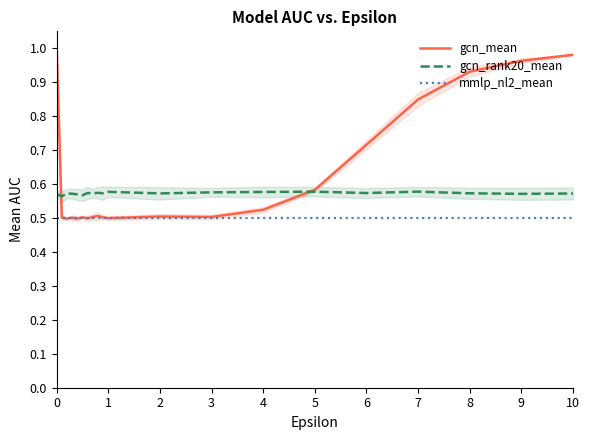

True or false: gcn_mean has more than 2 interior local peaks.

True